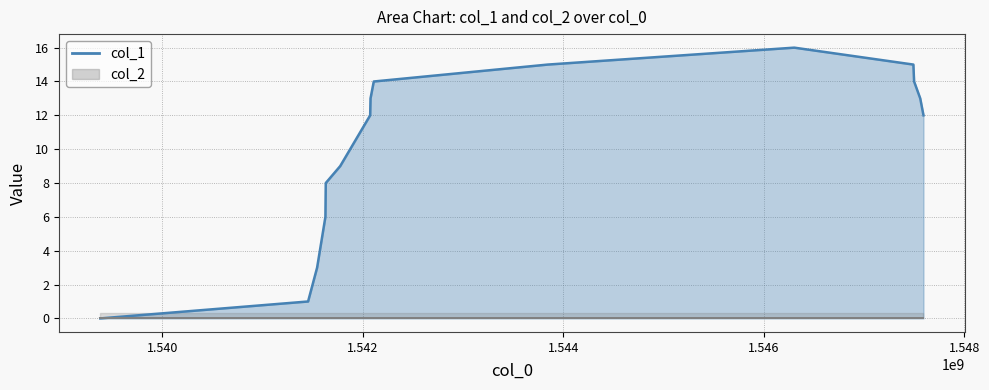

Which has a higher value, 1.544 or 1.540?

1.544